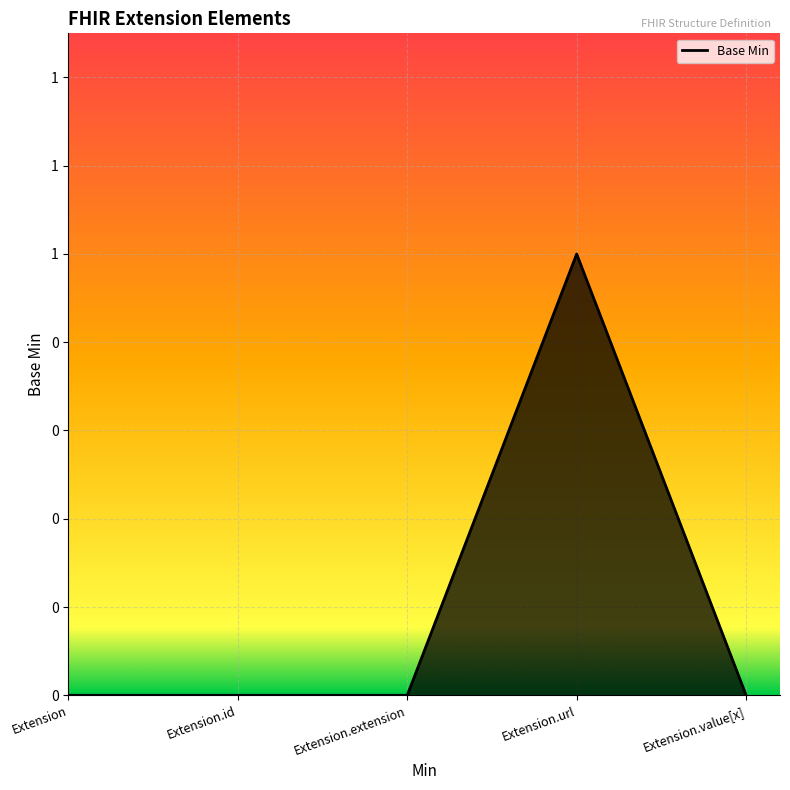

True or false: the data shows 1 at Extension.id.

False